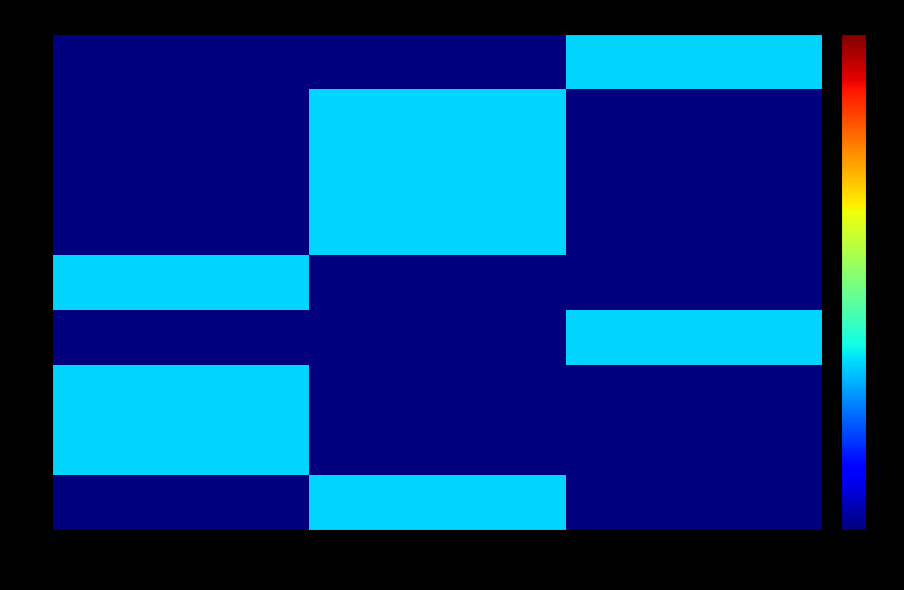

Which label corresponds to the smallest value in the chart?

1